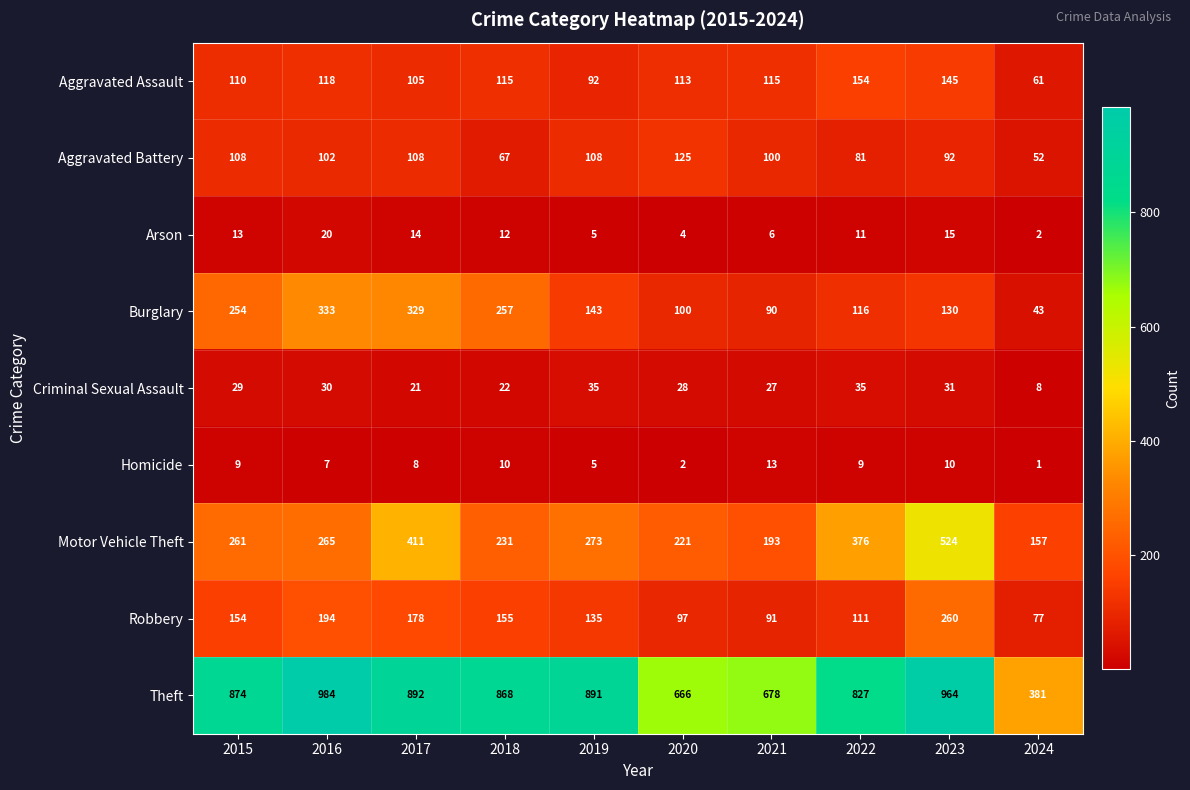

At which label is Robbery closest to 168?

2017